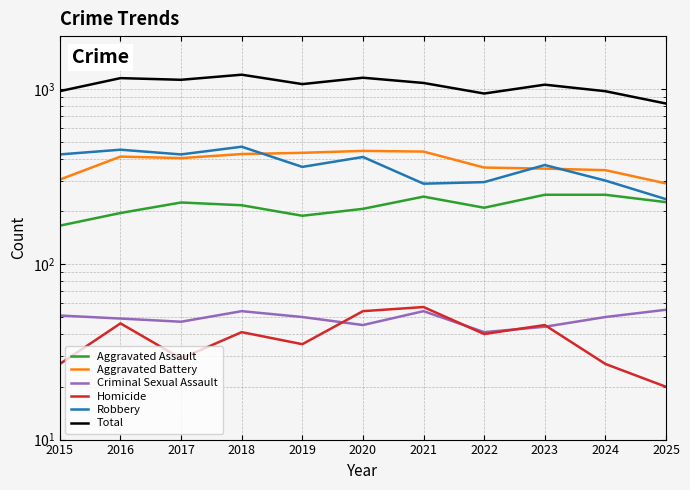

How many data points in Aggravated Assault are above 217?

5